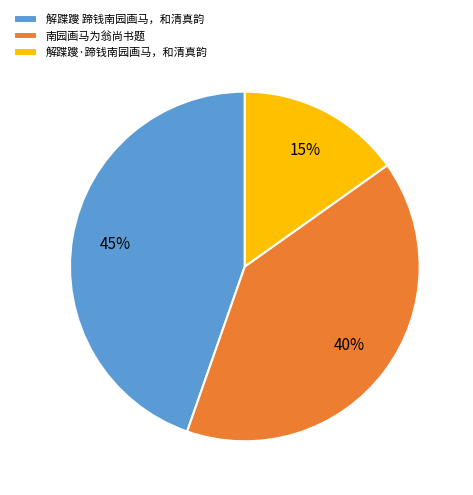

Rank the categories by value from highest to lowest.

解蹀躞 蹄钱南园画马，和清真韵, 南园画马为翁尚书题, 解蹀躞·蹄钱南园画马，和清真韵